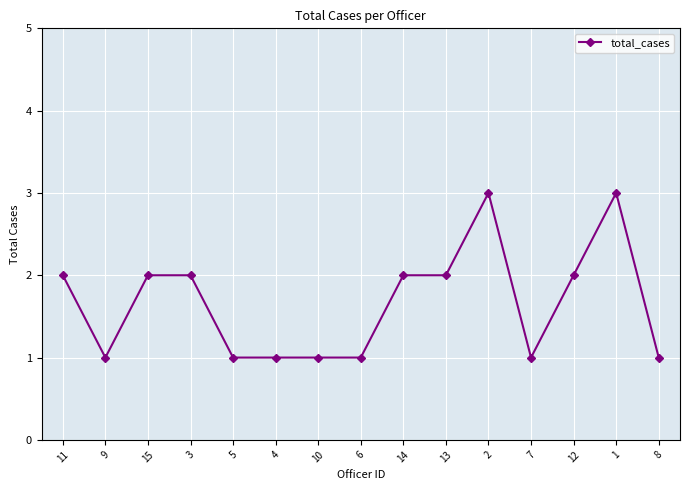

Reading left to right, what are all the values shown in this chart?

2	1	2	2	1	1	1	1	2	2	3	1	2	3	1